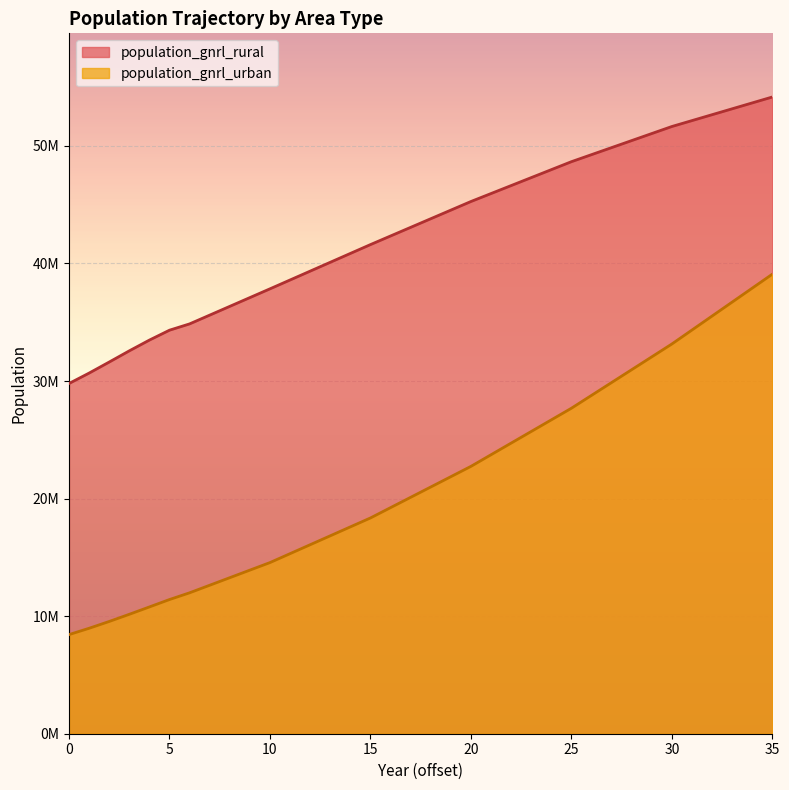

What is the sum of all population_gnrl_rural values?

1548375754.9